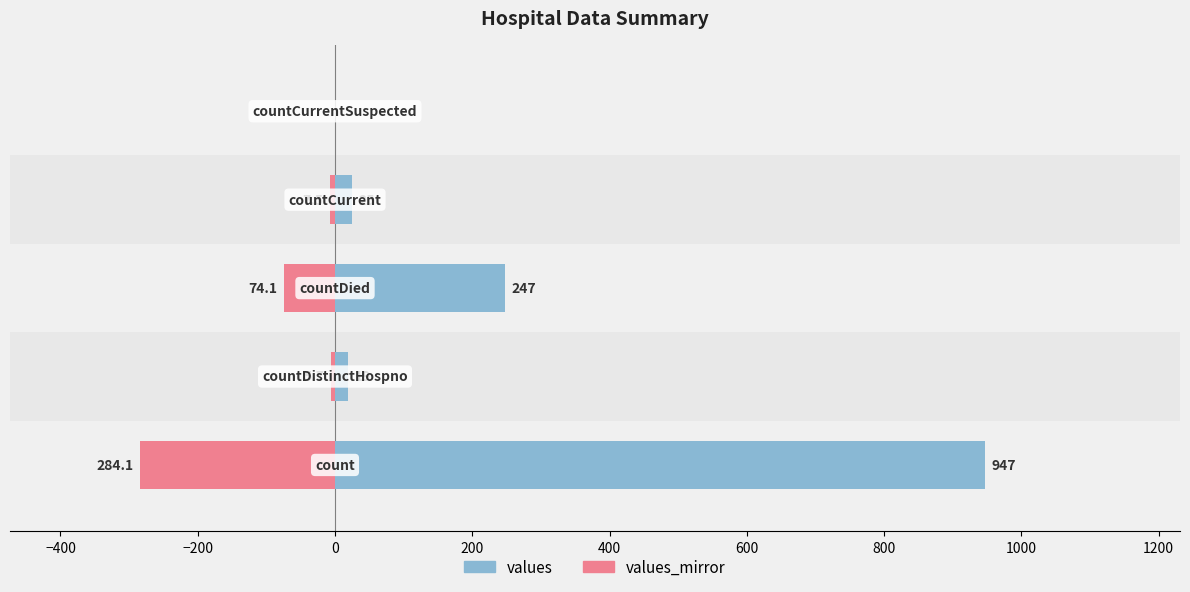

Does the chart contain any negative values?

Yes